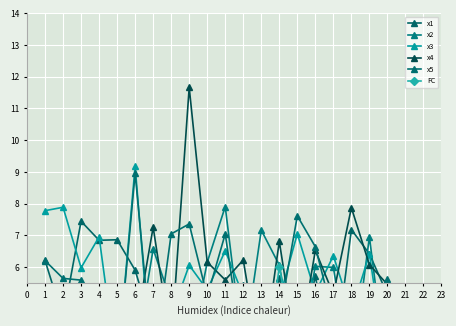

Which has a higher value, 16 or 6?

6